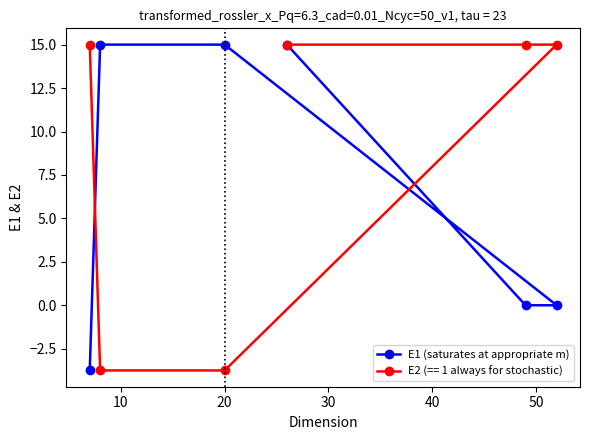

Count the values in the range 0 to 15.

5